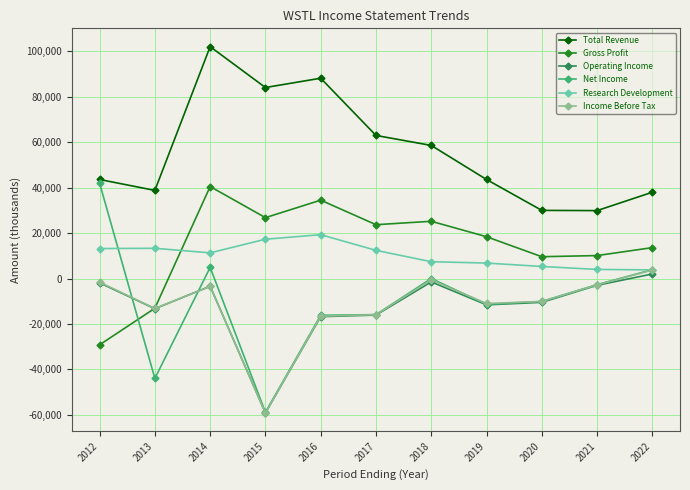

True or false: Gross Profit has more than 0 interior local peaks.

True